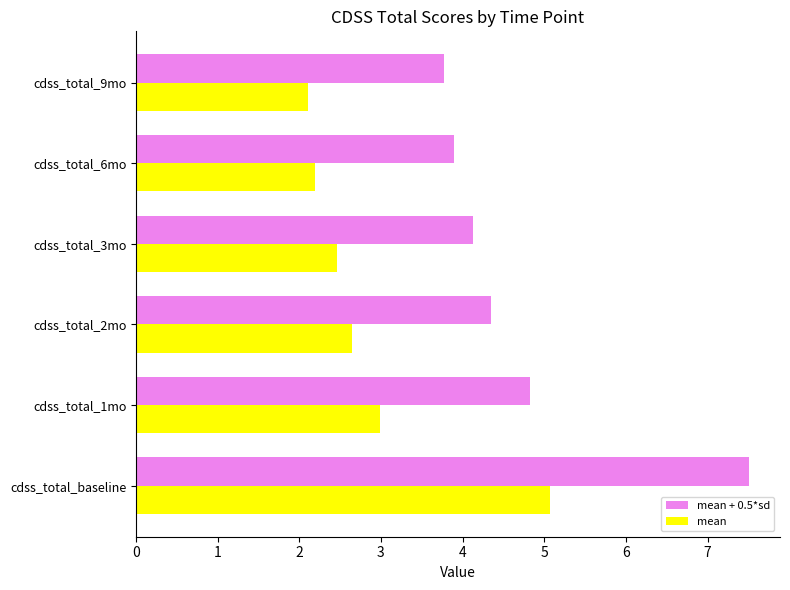

What is the total value across all series at cdss_total_1mo?

7.8